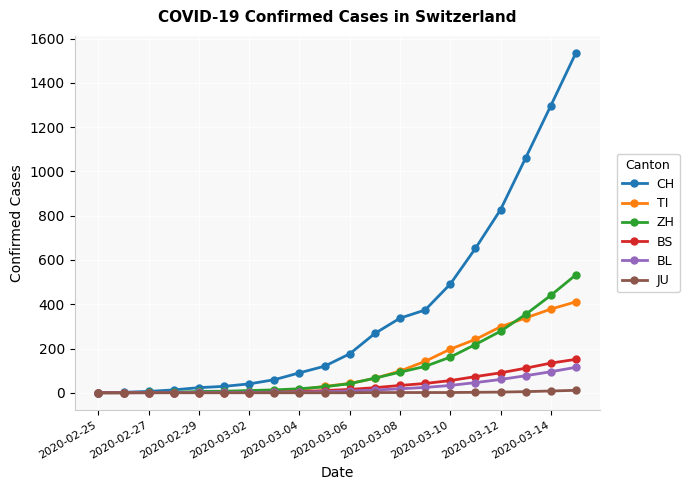

What is the greatest value displayed?

1536